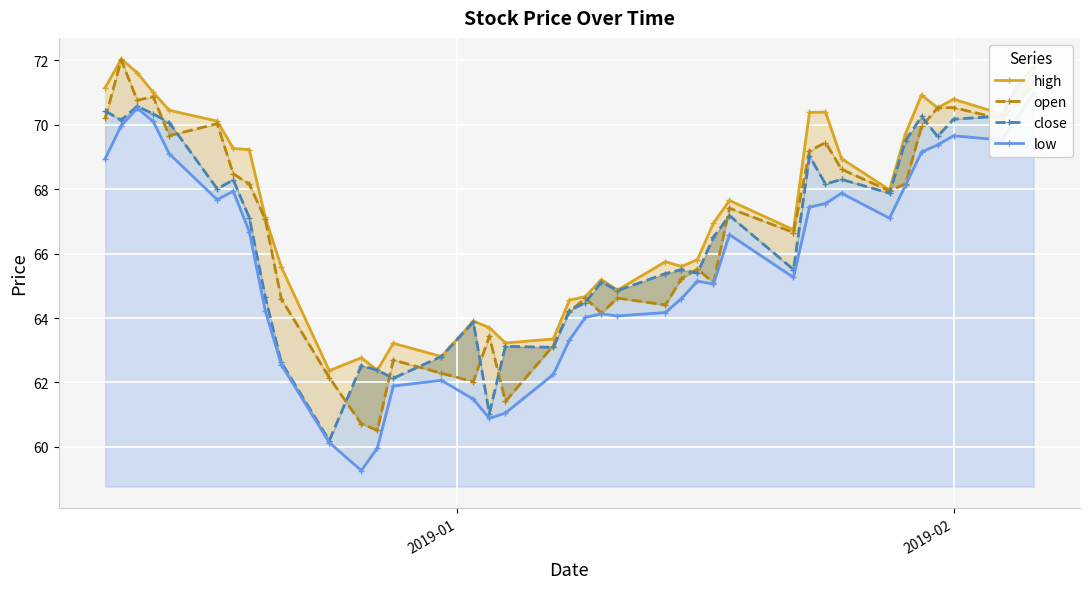

True or false: high and open intersect in this chart.

False